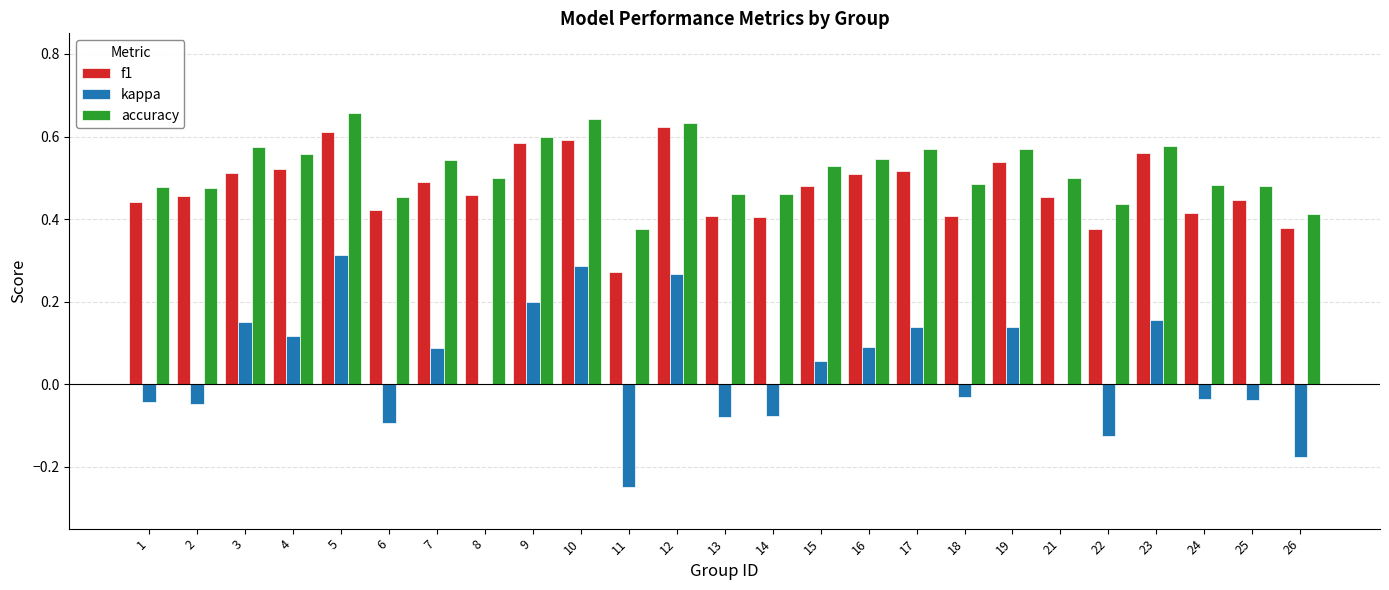

Count the accuracy values in the range 0 to 1.

25